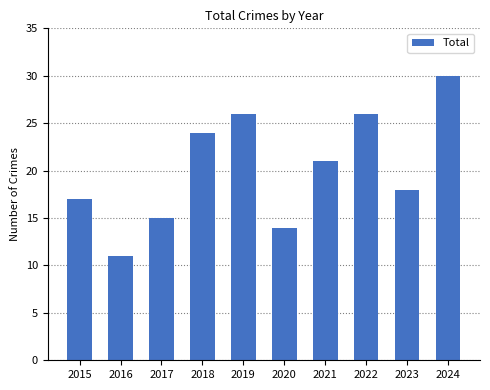

Are the bars grouped side by side (vs. stacked)?

No